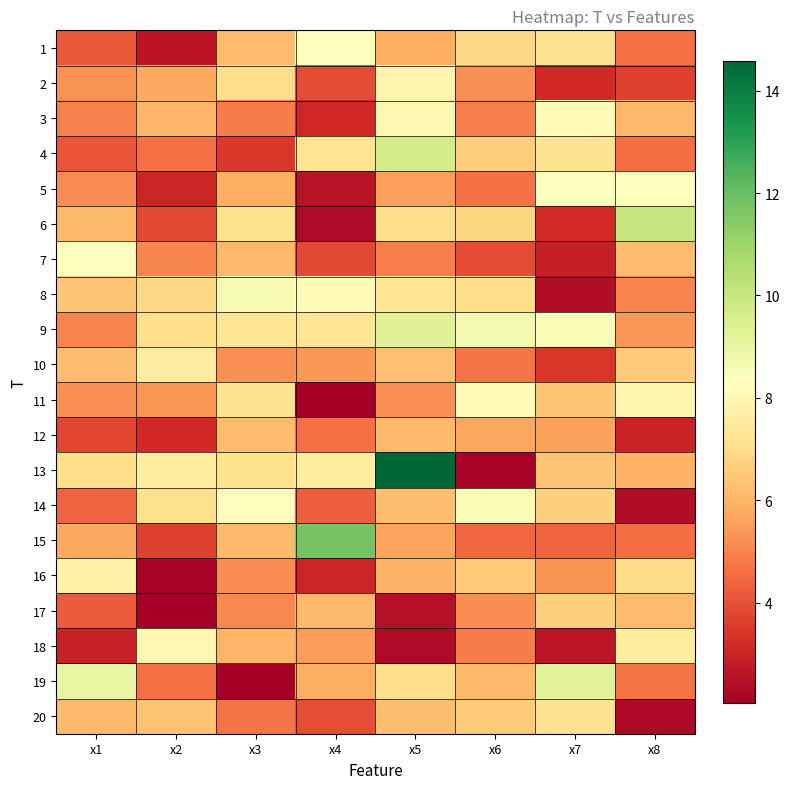

At how many categories does at least one series exceed 12?

1